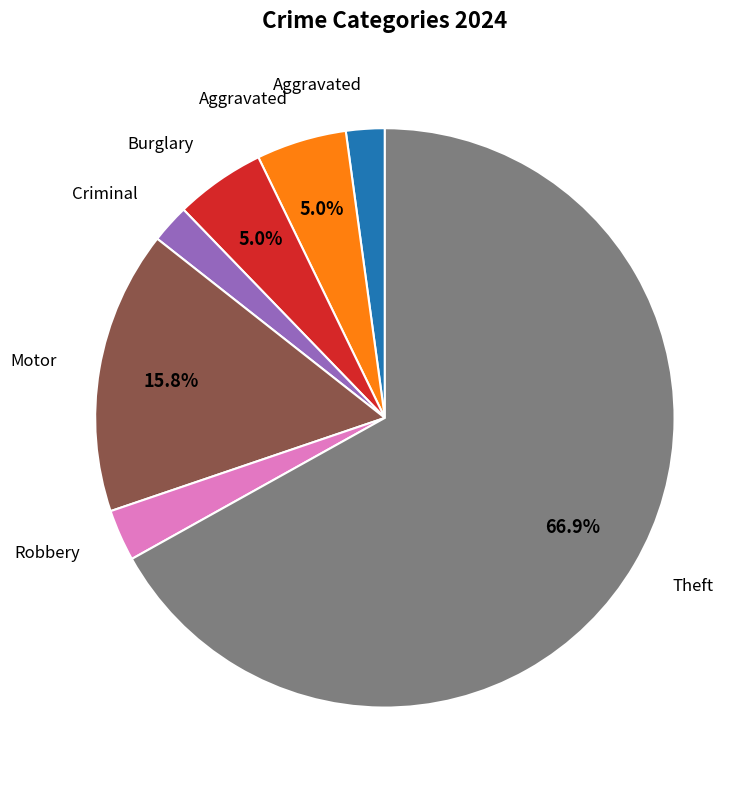

Is there a majority slice in this chart?

Yes